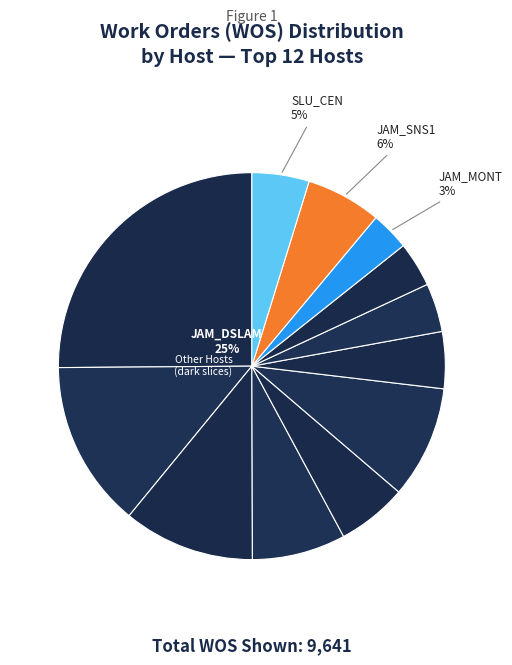

Count the number of slices in the pie.

12